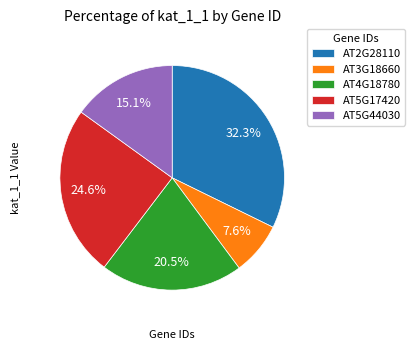

How many segments does this pie chart have?

5